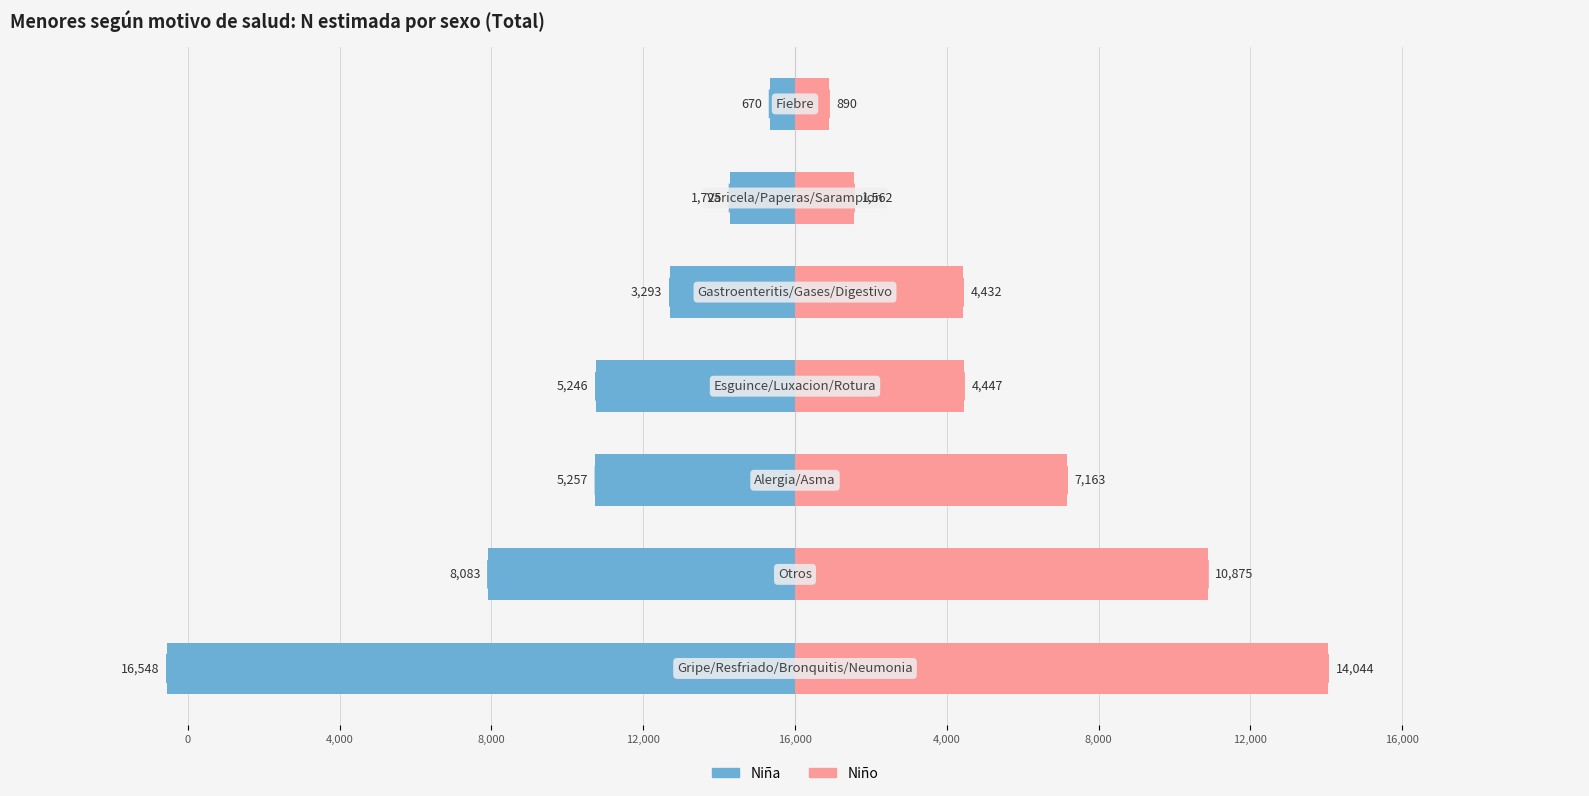

What are all the series names shown in the legend?

Niña, Niño